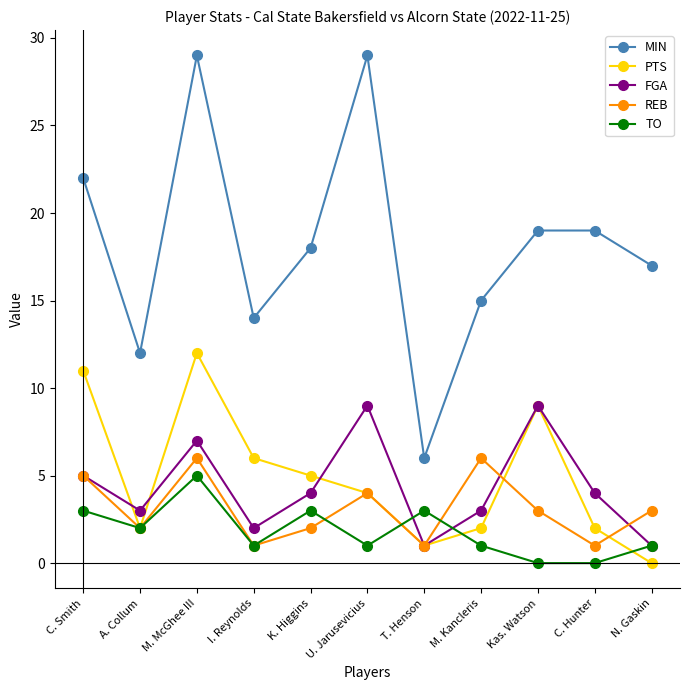

What is the value of the REB point at the 8th from the left?

6